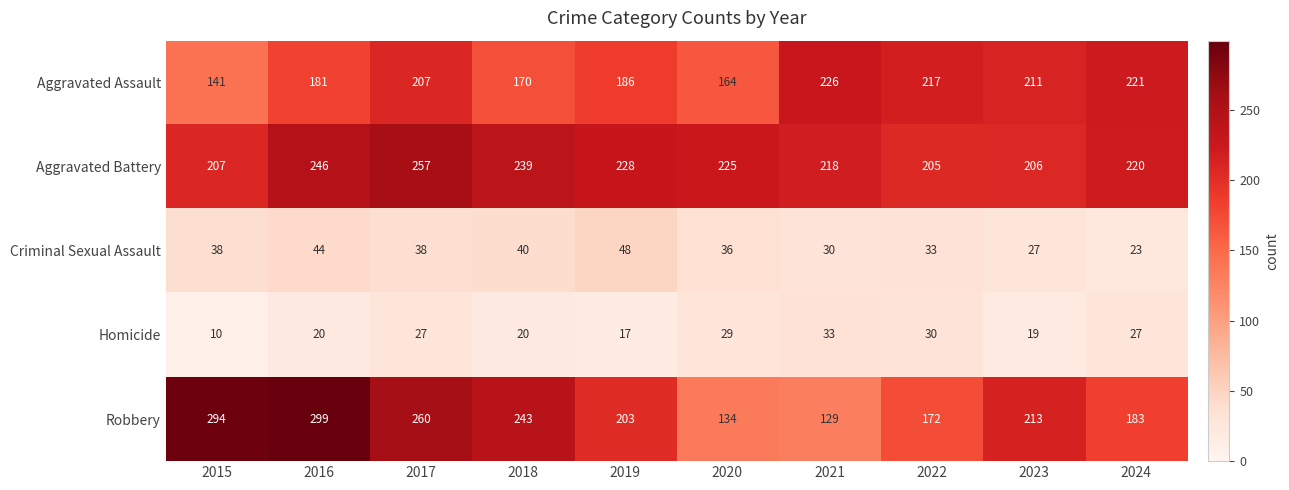

Which series has the widest spread of values?

Robbery